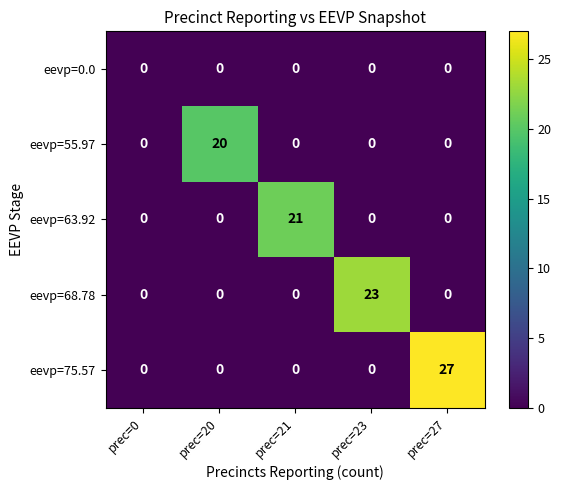

What is the average value of the eevp=63.92 series?

4